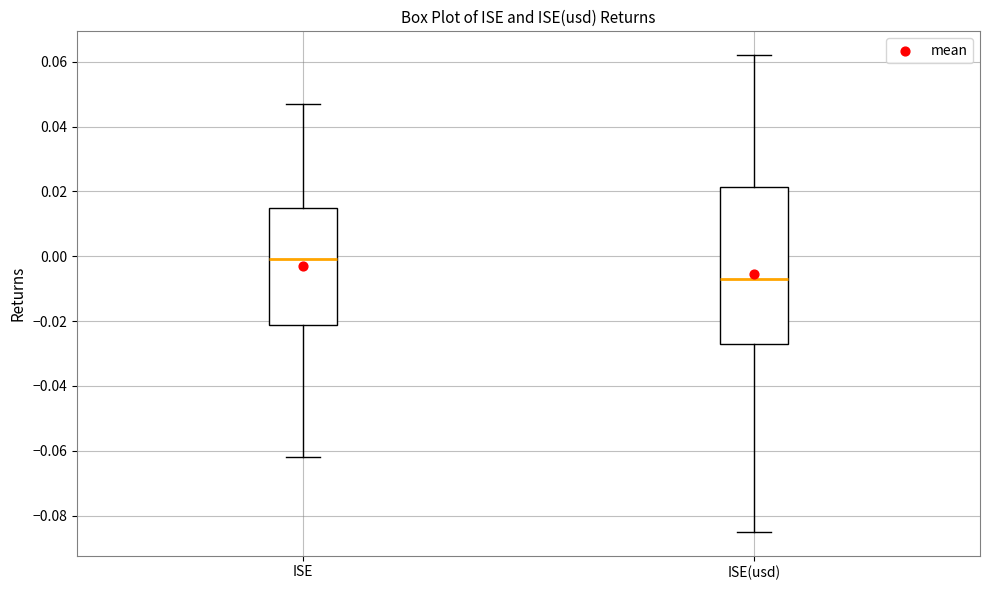

Which box has the highest median line?

ISE